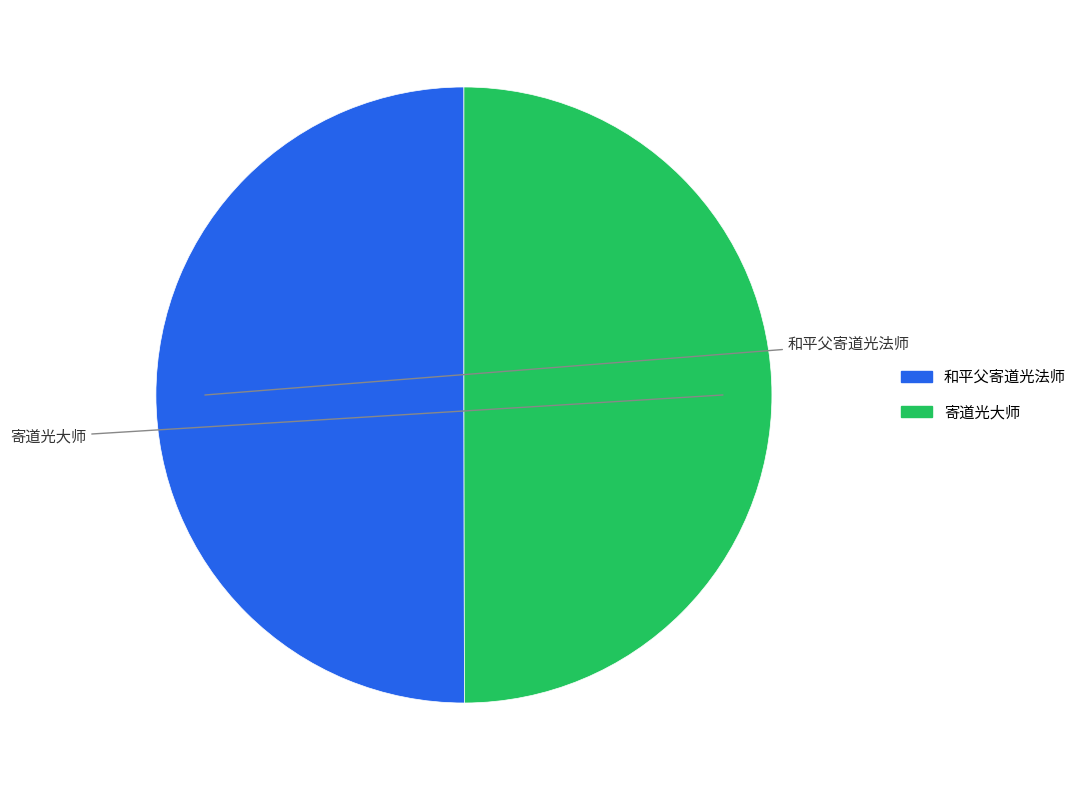

Between 和平父寄道光法师 and 寄道光大师, which is larger?

和平父寄道光法师